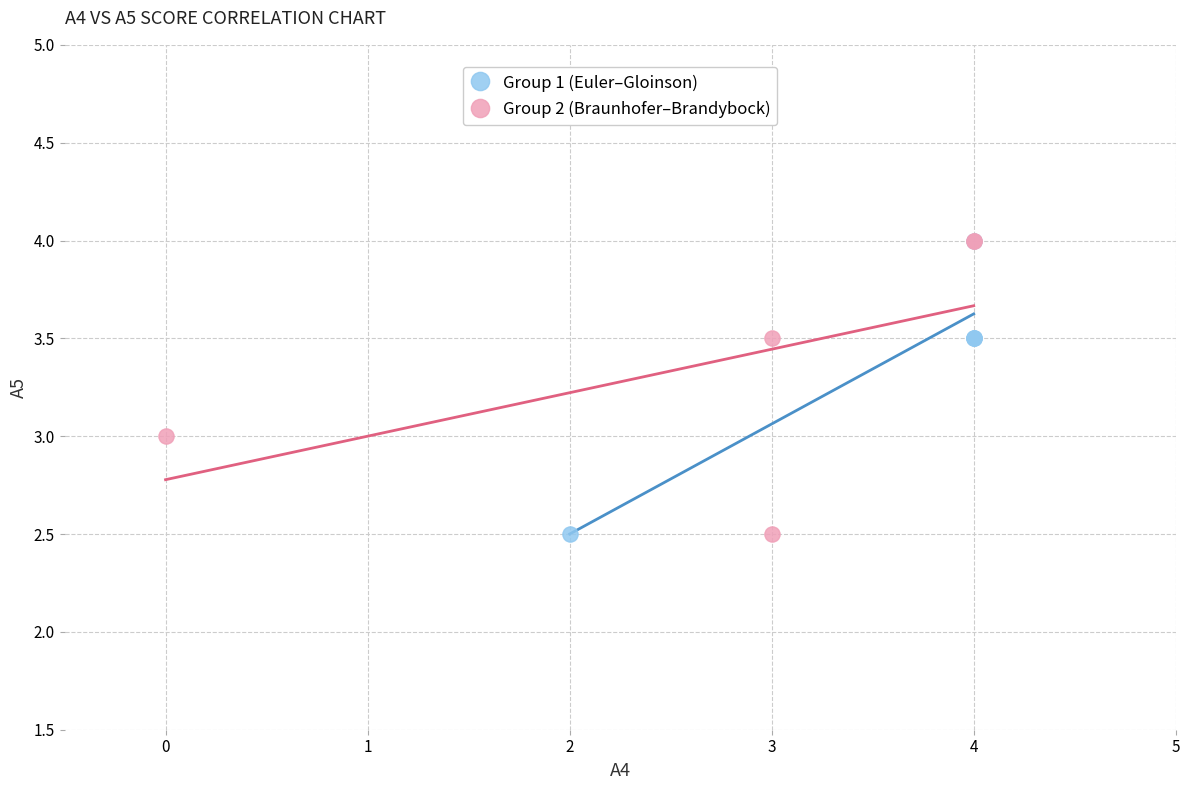

What are all the series names shown in the legend?

Group 1 (Euler–Gloinson), Group 2 (Braunhofer–Brandybock)